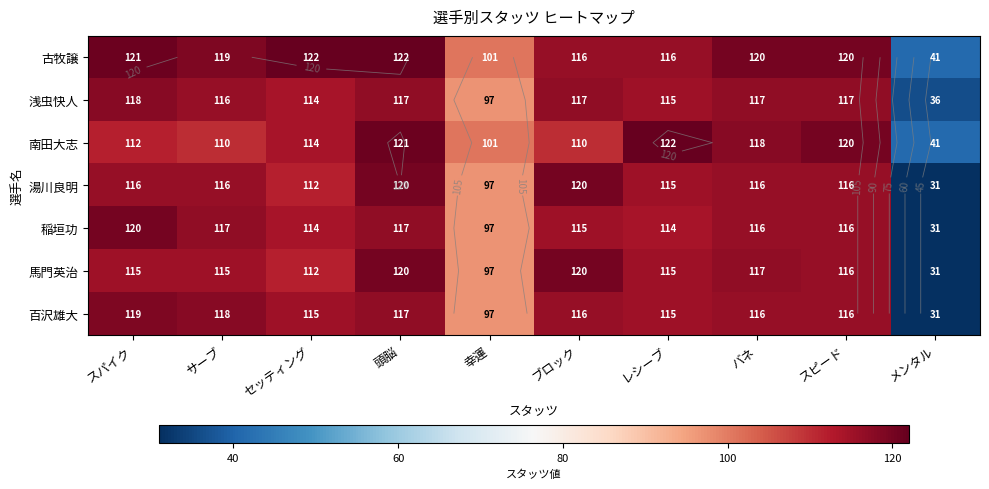

How many data points in 南田大志 are above 114?

4